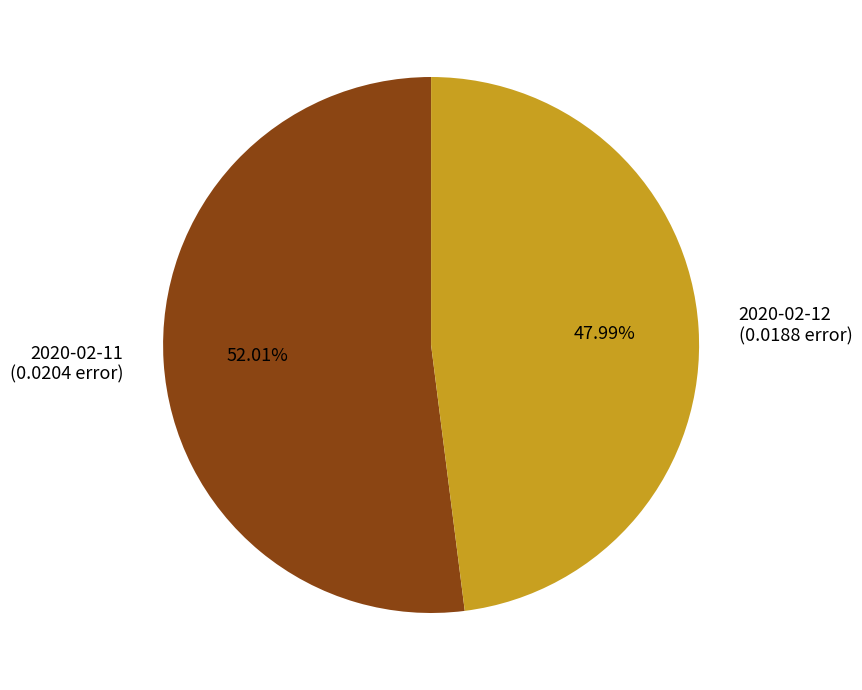

Rank the categories by value from highest to lowest.

2020-02-11 (0.0204 error), 2020-02-12 (0.0188 error)